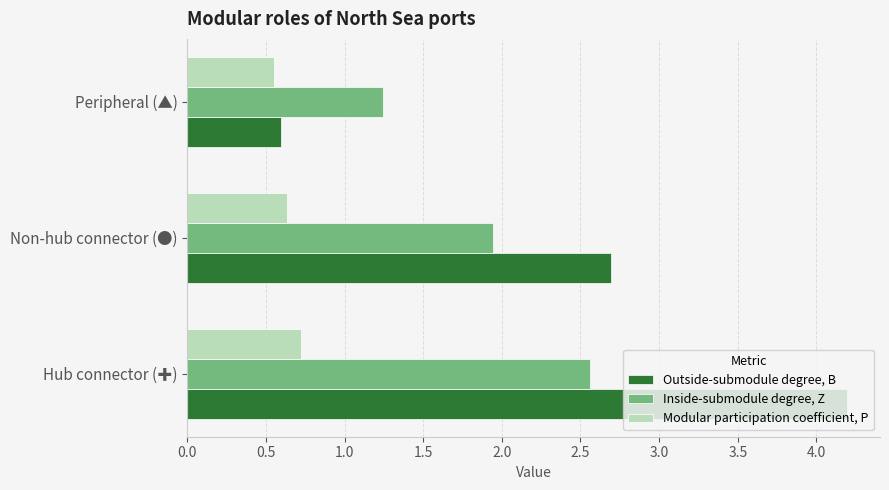

At which label is Inside-submodule degree, Z closest to 1?

Peripheral (▲)